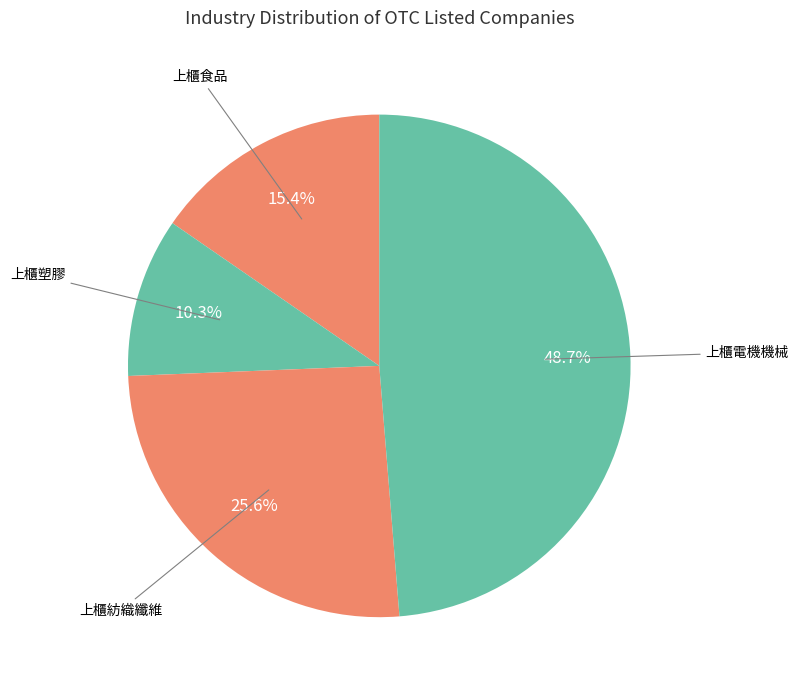

Count the number of slices in the pie.

4